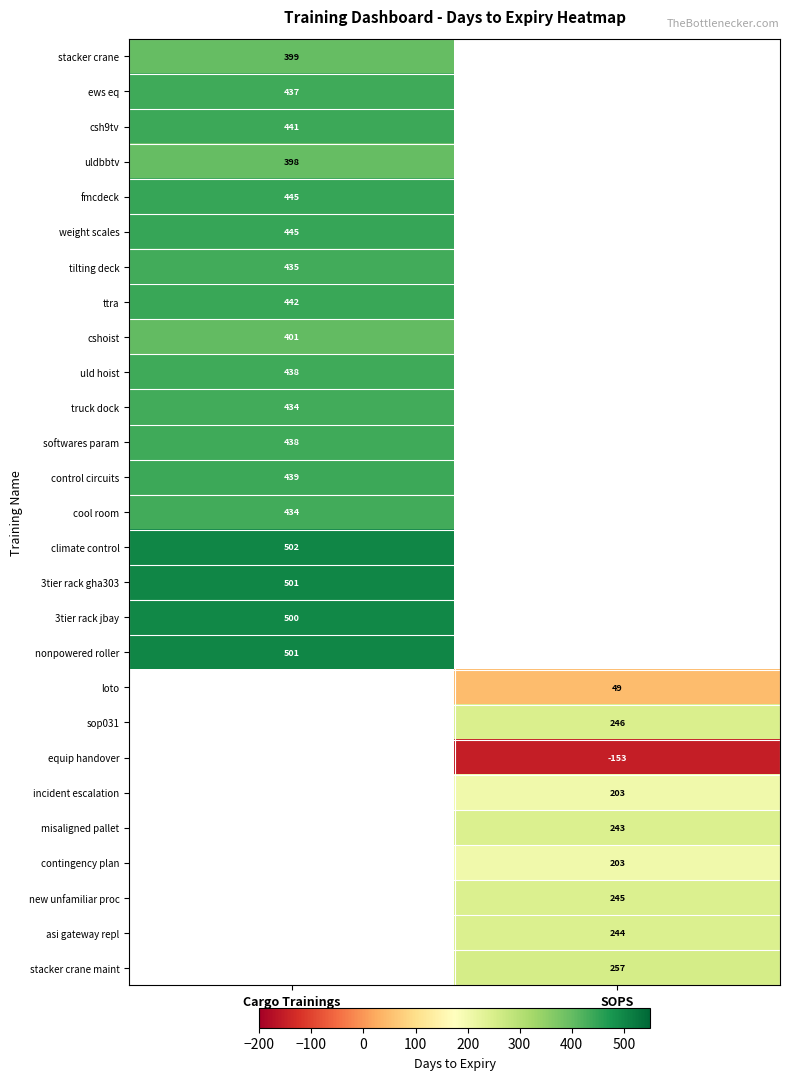

What is the spread (max minus min) of values at Cargo Trainings?

104.0